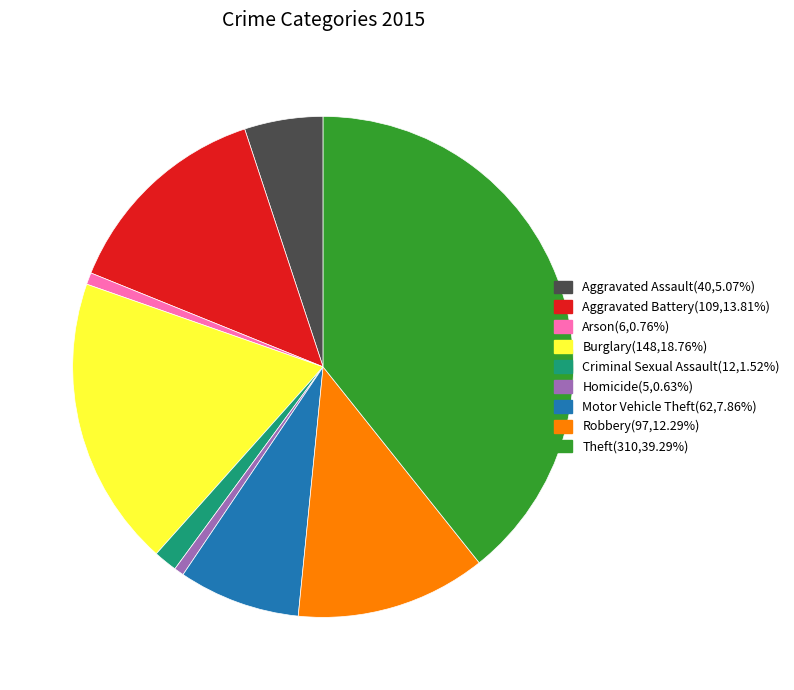

How many slices are in this pie chart?

9